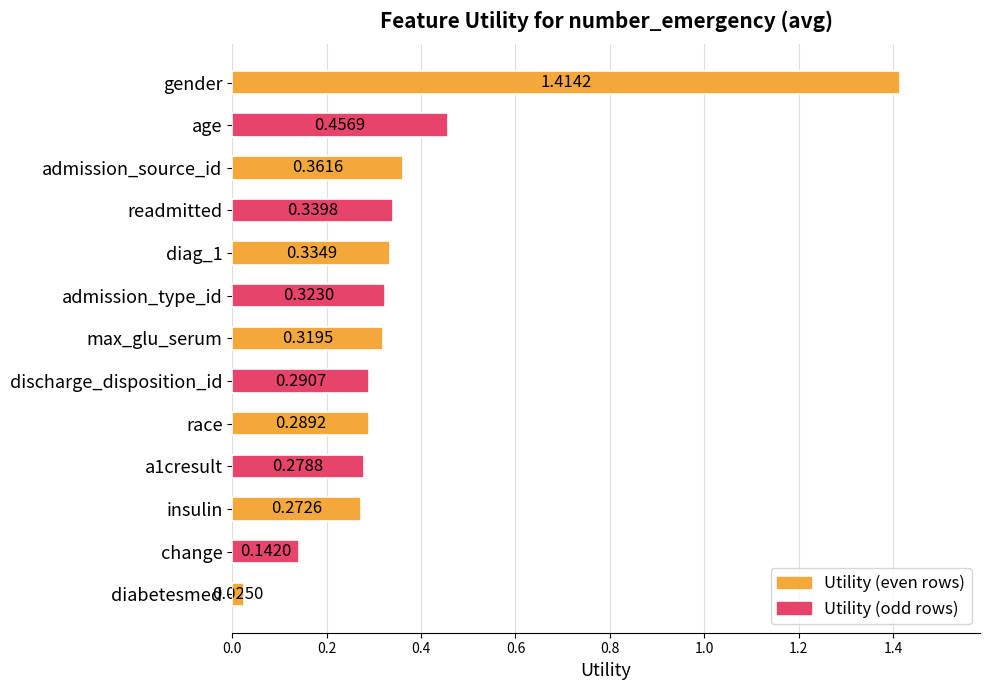

What is the sum of the values at race and diag_1?

0.6